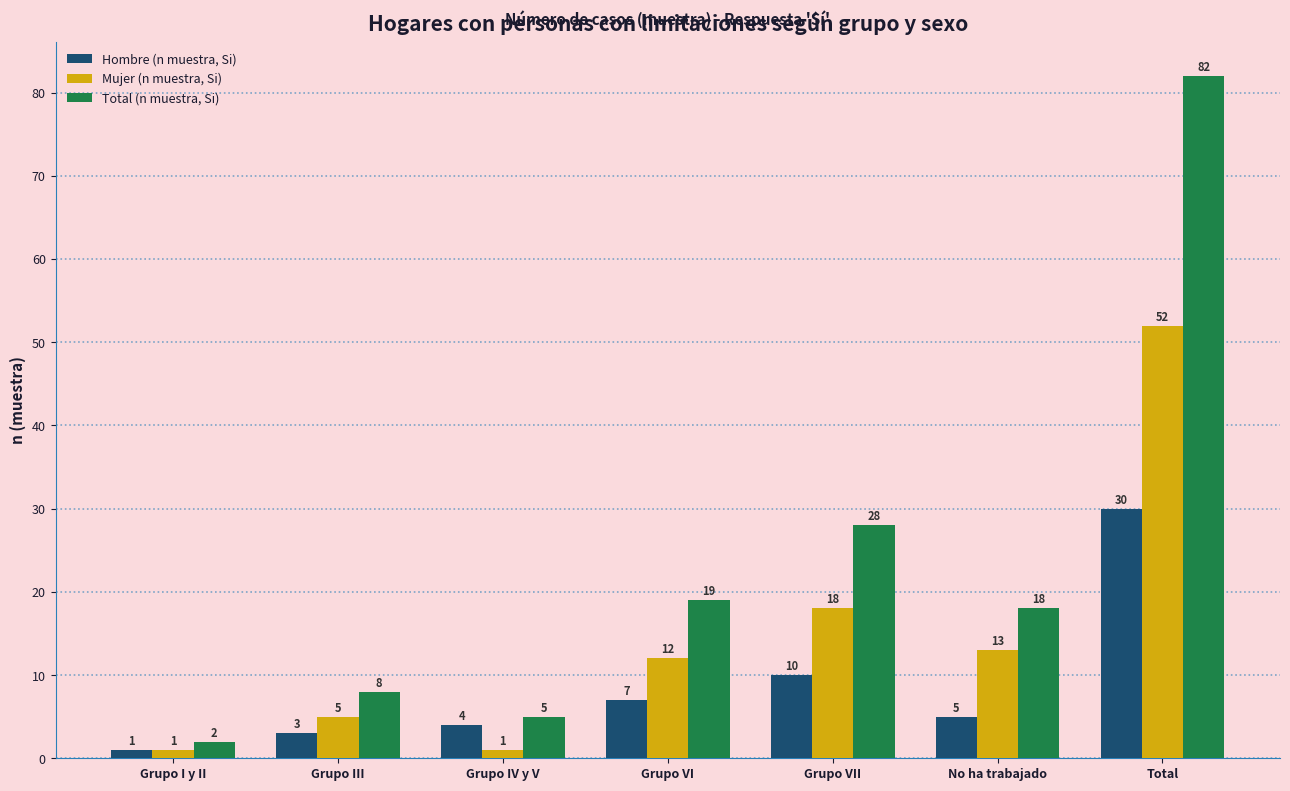

Reading left to right, what are all the values shown in this chart?

Hombre (n muestra, Si): 1	3	4	7	10	5	30
Mujer (n muestra, Si): 1	5	1	12	18	13	52
Total (n muestra, Si): 2	8	5	19	28	18	82